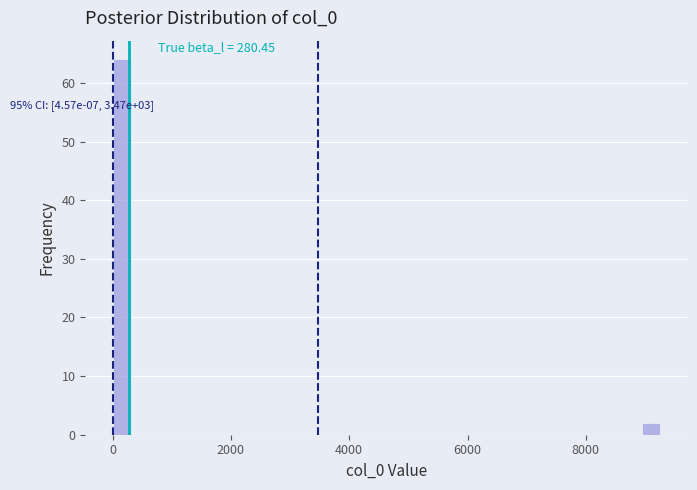

Around what value on the x-axis is the tallest bar? Give the approximate position of its centre, as read against the axis.

200